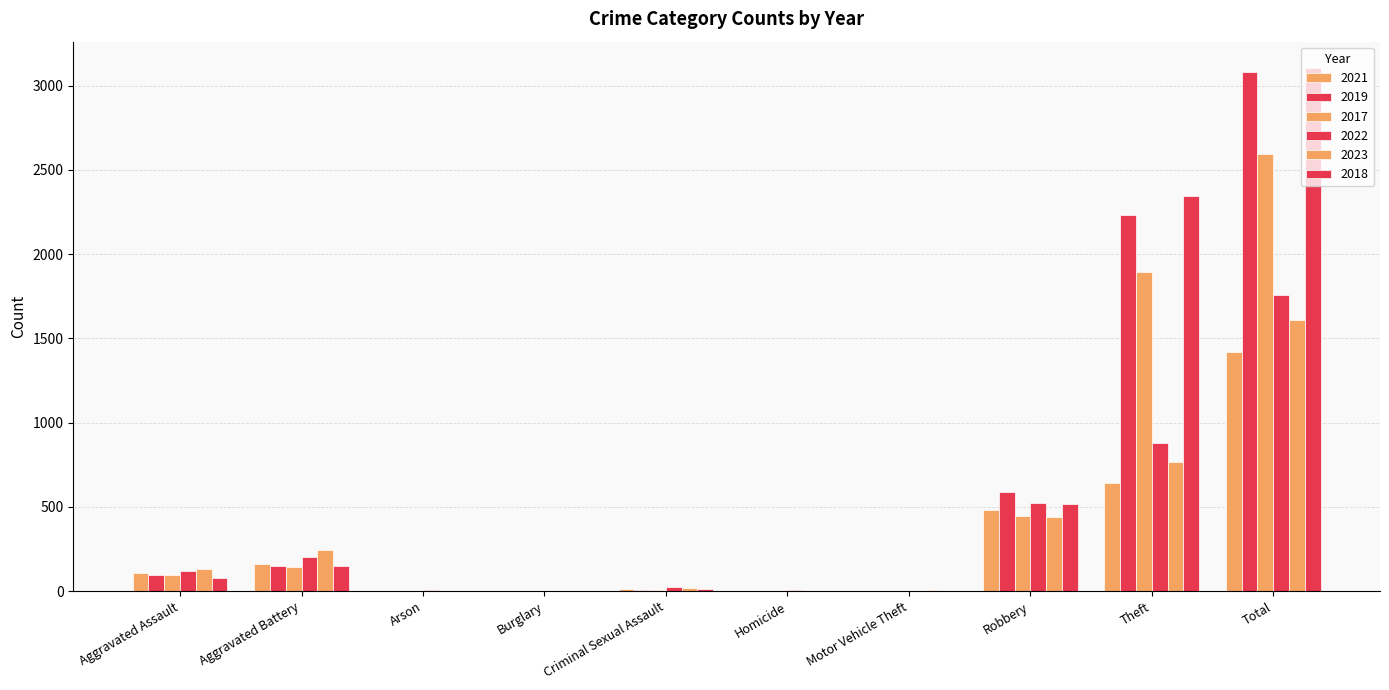

Rank the series by their maximum value, from lowest to highest.

2021, 2023, 2022, 2017, 2019, 2018